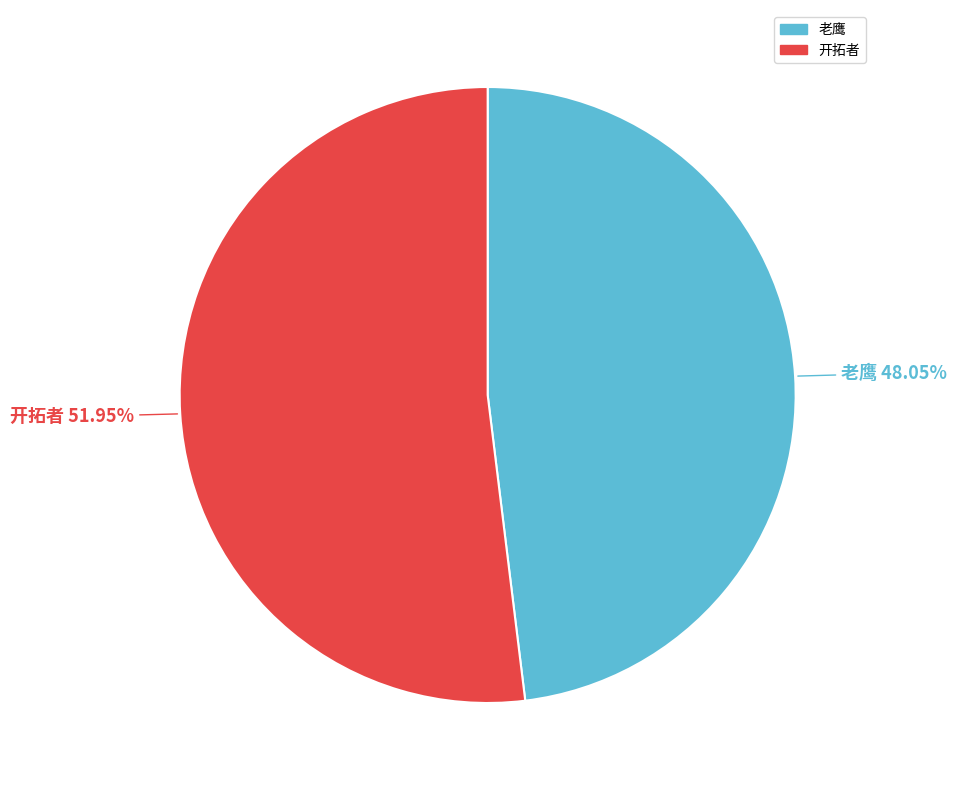

Between 老鹰 and 开拓者, which is larger?

开拓者